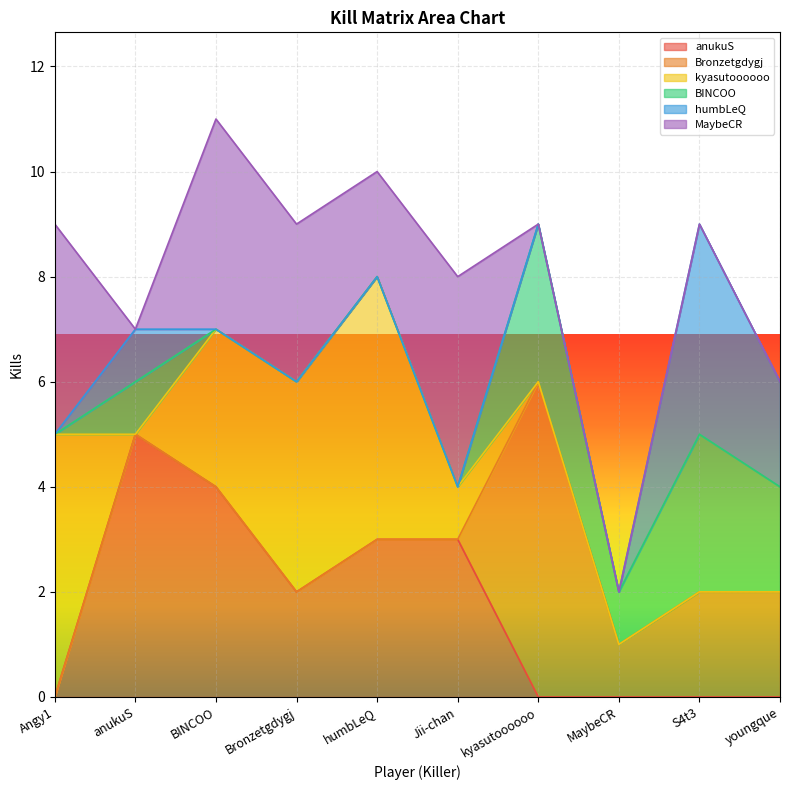

True or false: MaybeCR has more than 0 points higher than both neighbors.

True